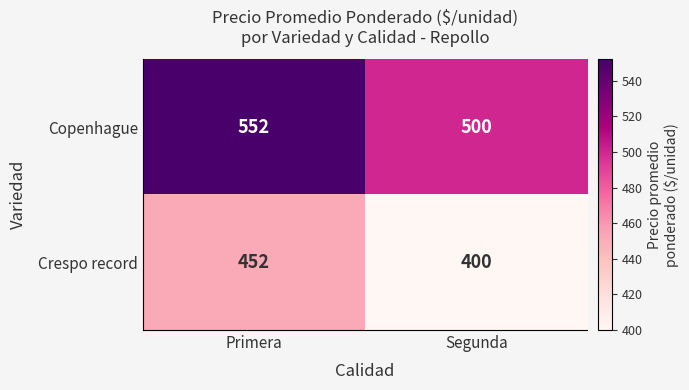

How many series are shown in this chart?

2